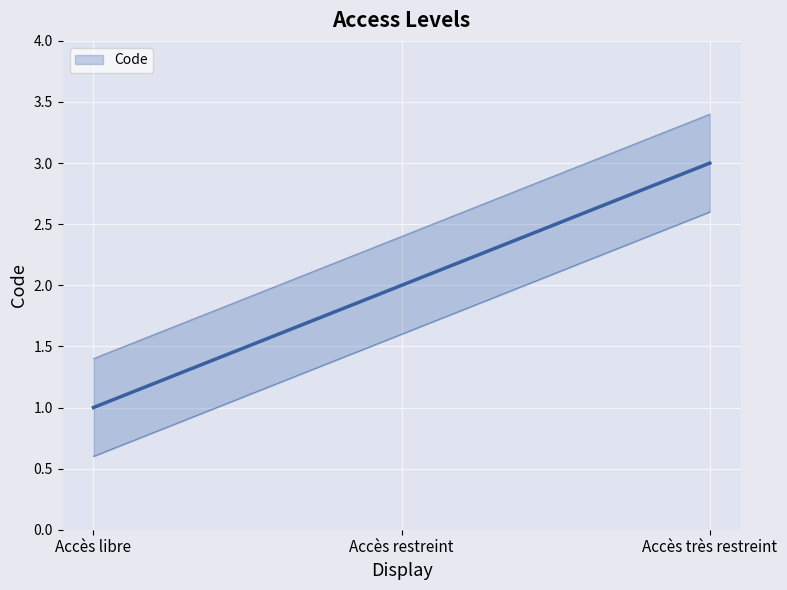

How many data points does each series have?

3